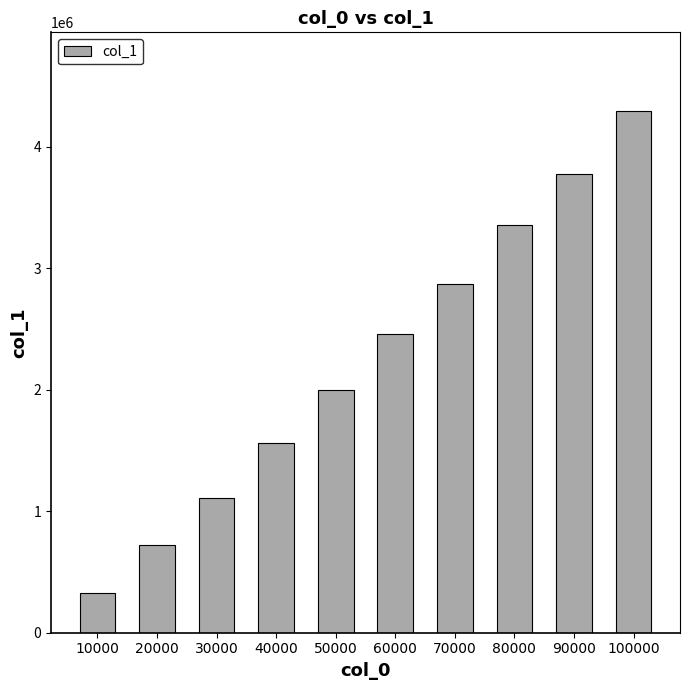

What is the average value?

2246779